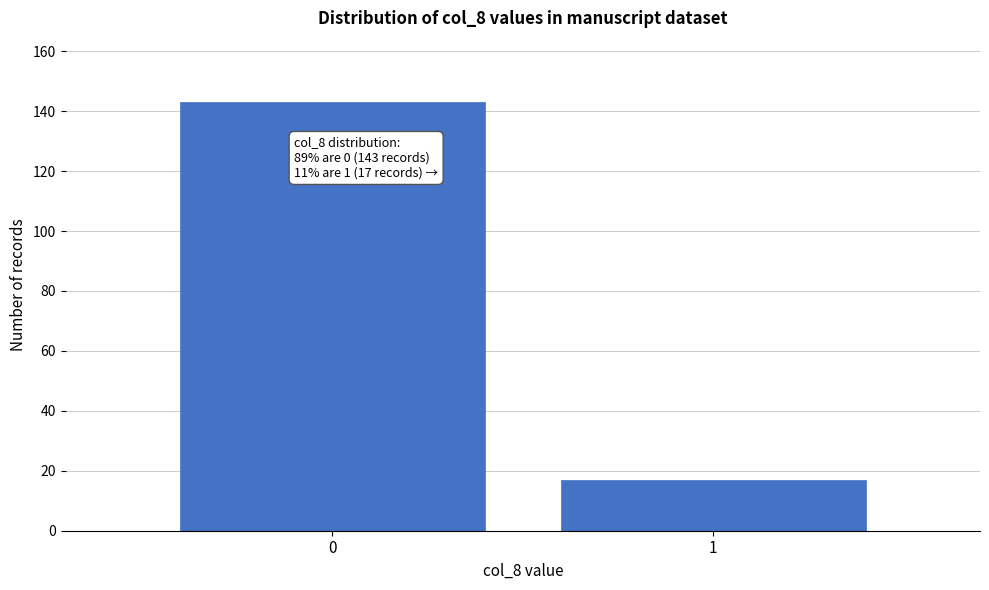

Reading left to right, what are all the values shown in this chart?

143	17